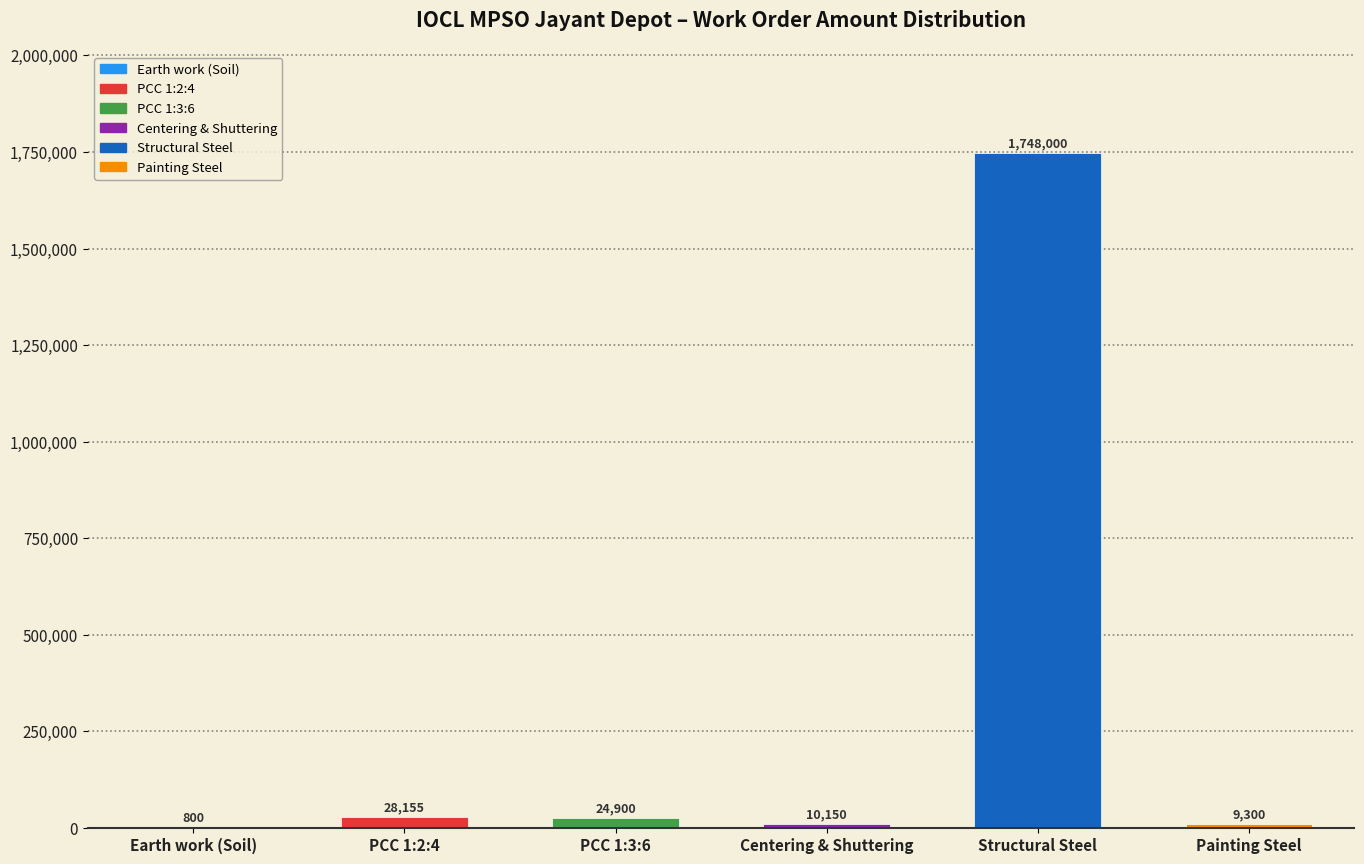

Reading left to right, transcribe all the data shown in this chart.

Earth work (Soil)=800	PCC 1:2:4=28155	PCC 1:3:6=24900	Centering & Shuttering=10150	Structural Steel=1748000	Painting Steel=9300